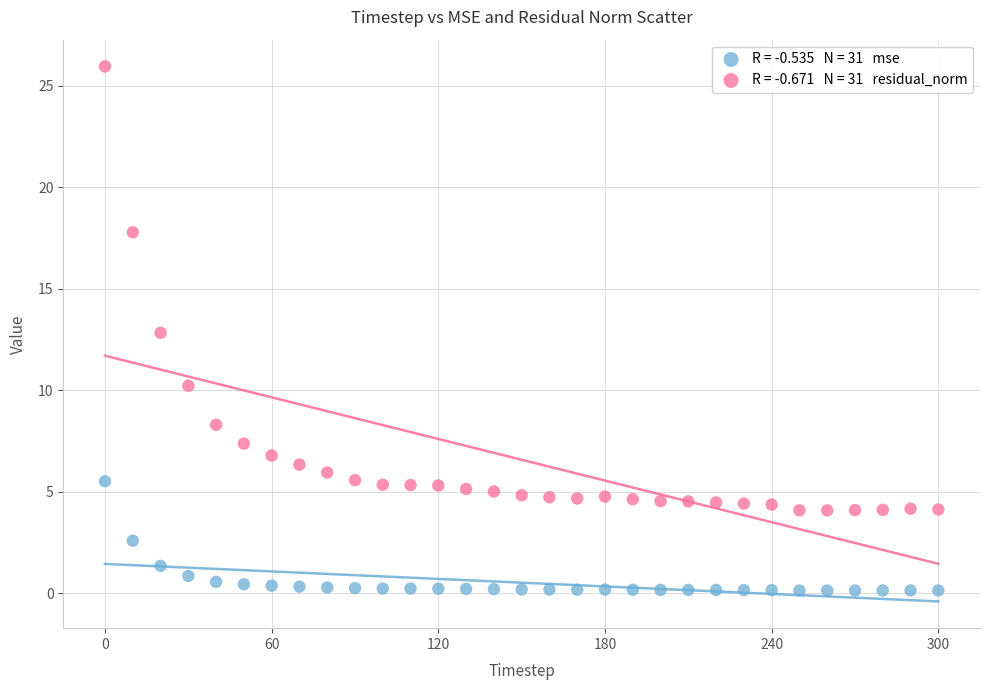

Across all data points, what is the range of X values (max minus min)?

300.0